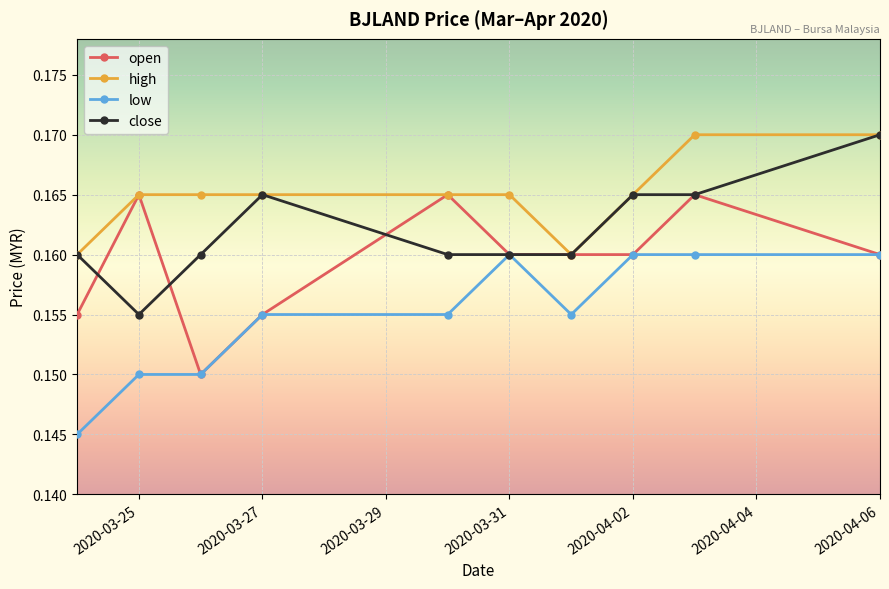

Rank the series by their average value, from lowest to highest.

low, open, close, high